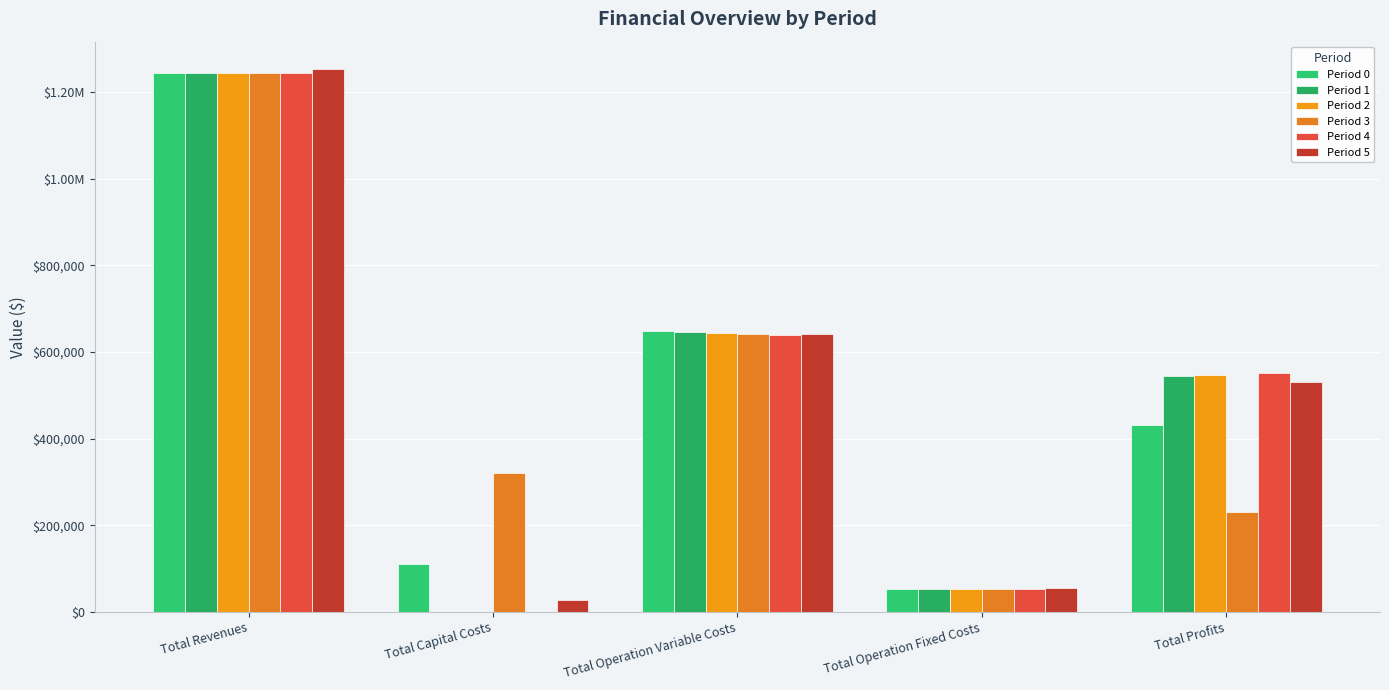

What is the label of the 3rd bar from the left?

Total Operation Variable Costs